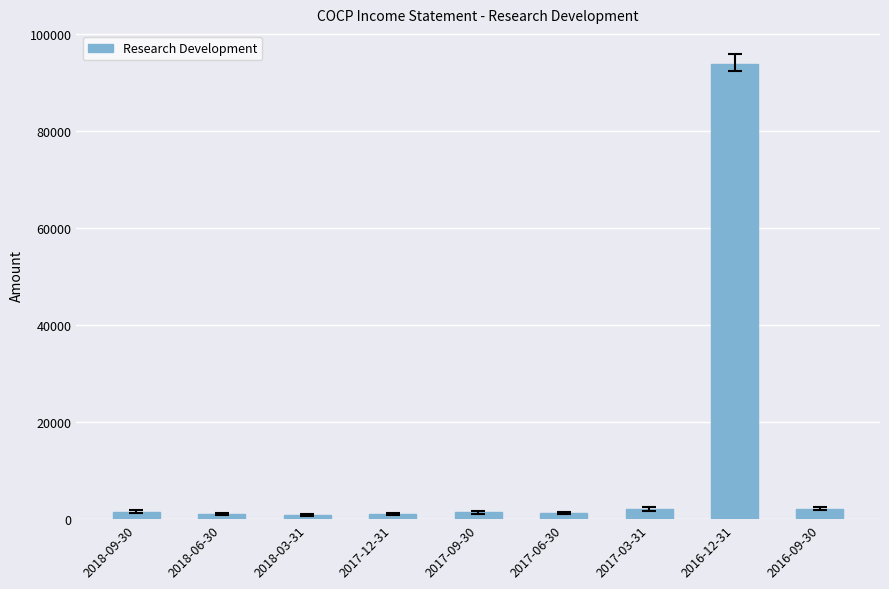

The chart shows a value of 900 at 2018-03-31. True or false?

True